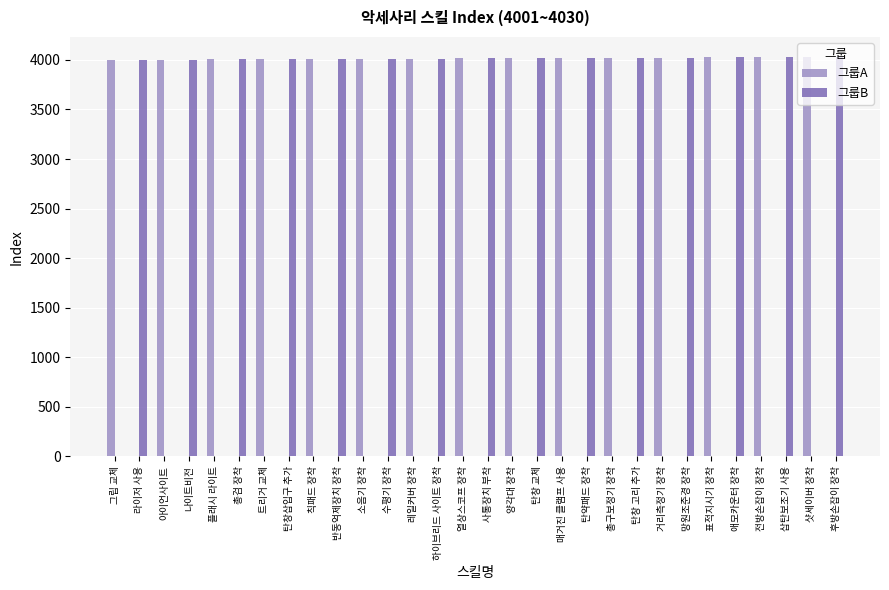

What is the sum of all 그룹B values?

60240